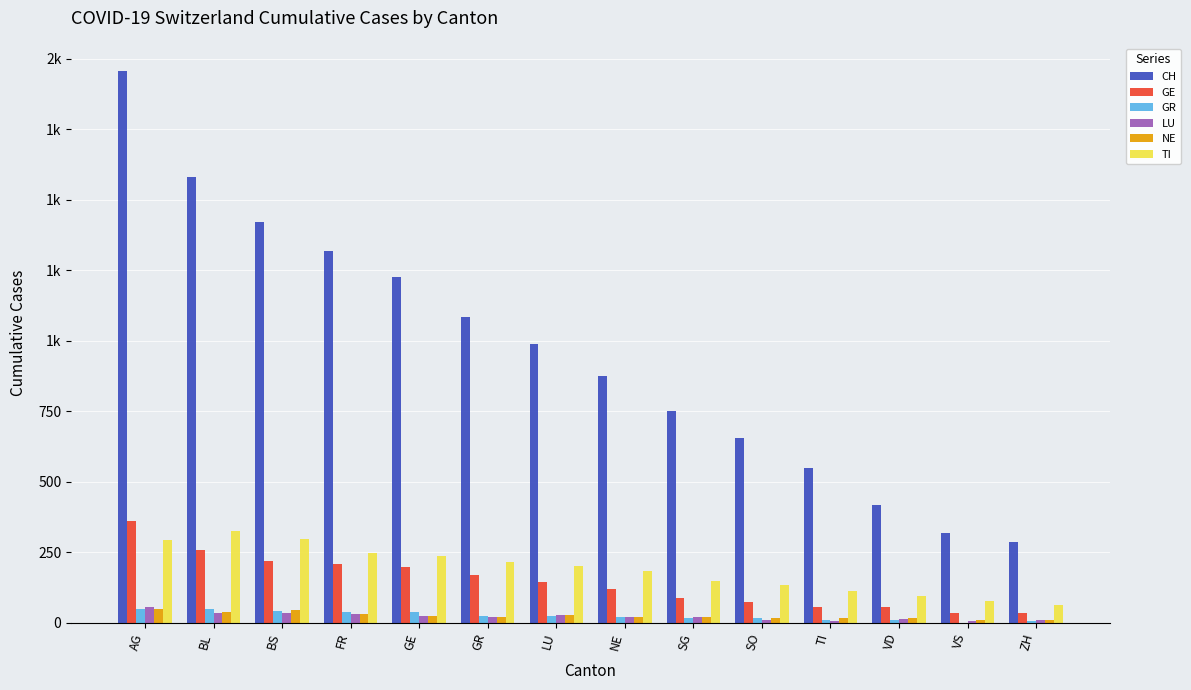

What are all the series names shown in the legend?

CH, GE, GR, LU, NE, TI